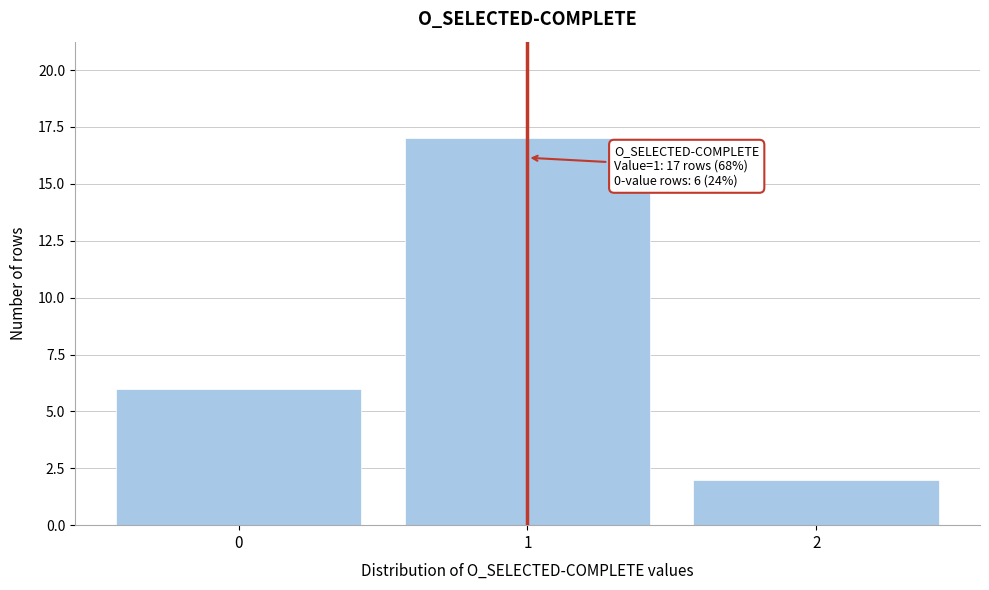

Reading right to left, list all the values displayed in this chart.

2	17	6